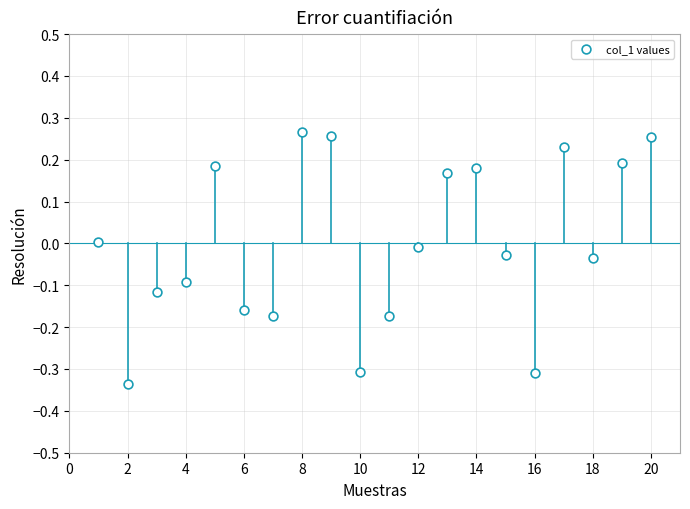

What is the range of X values (max minus min)?

19.0